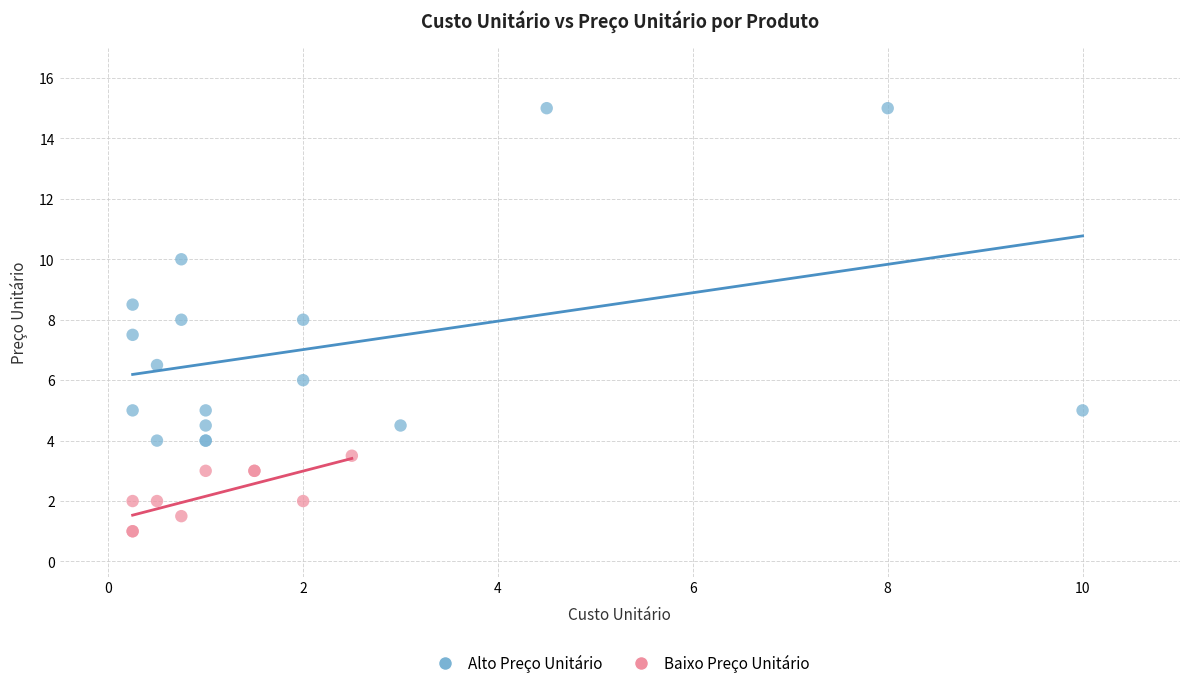

Which series has the widest spread of Y values?

Alto Preço Unitário